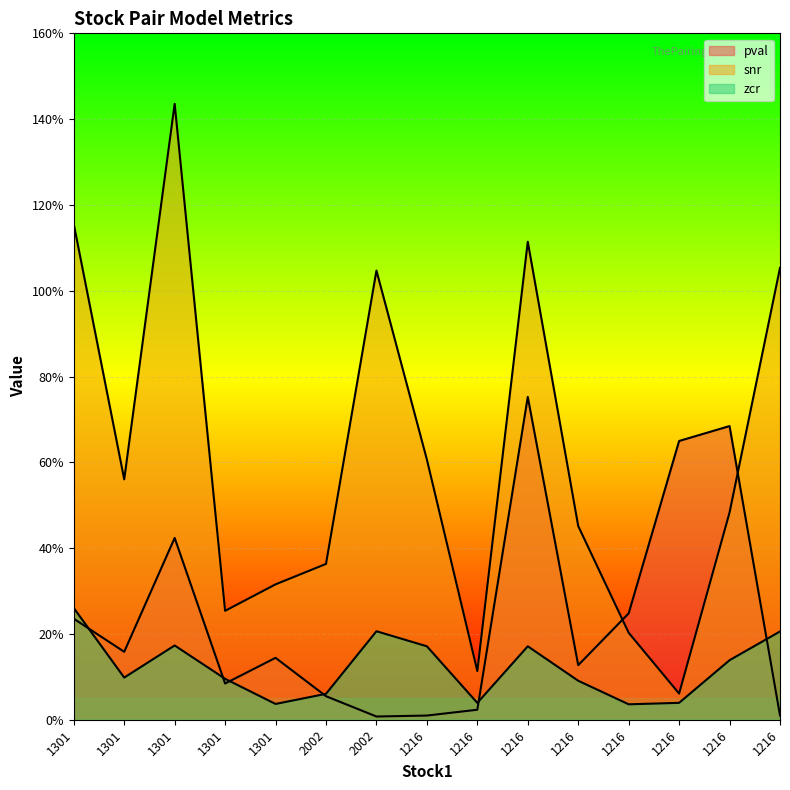

List the series in order of their overall mean, highest first.

snr, pval, zcr